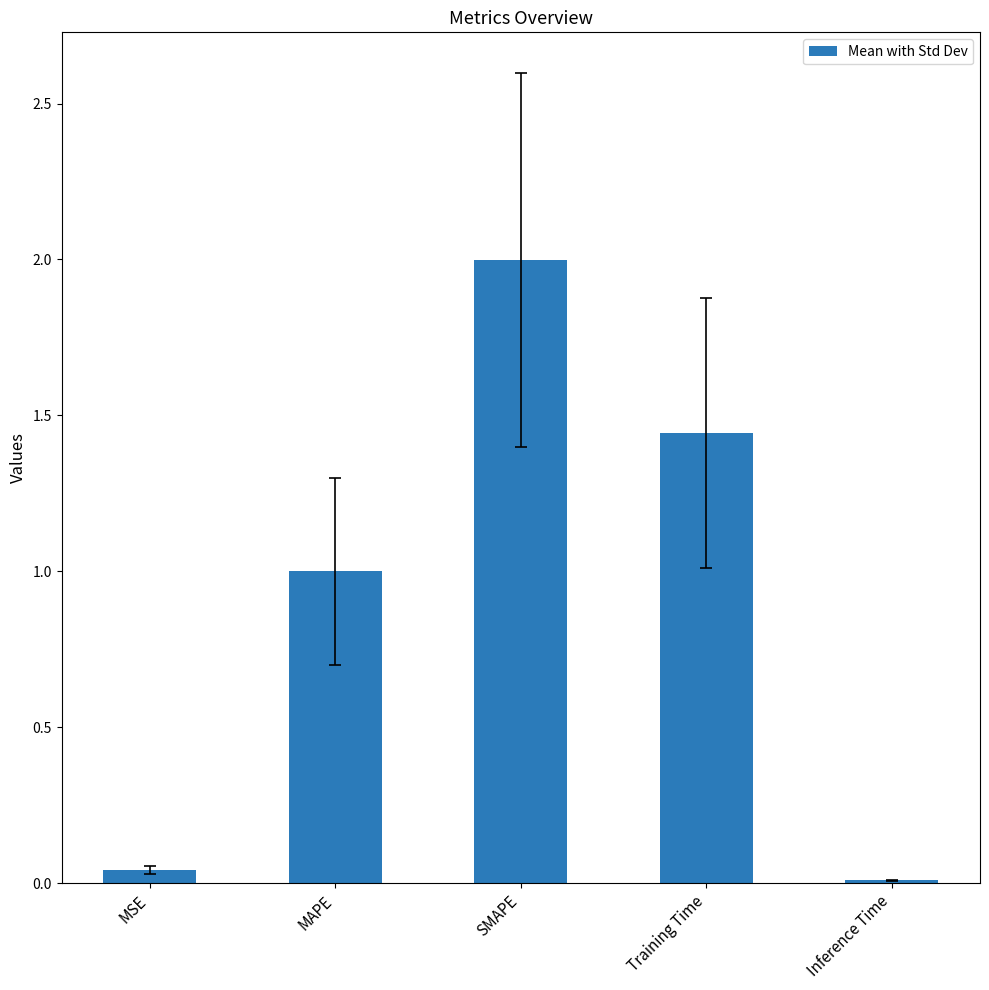

The chart shows a value of 1.3 at SMAPE. True or false?

False